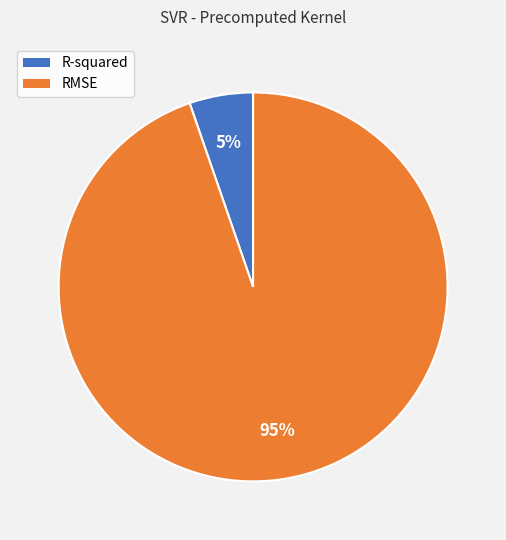

To the nearest percent, what is the combined percentage of R-squared and RMSE?

100%